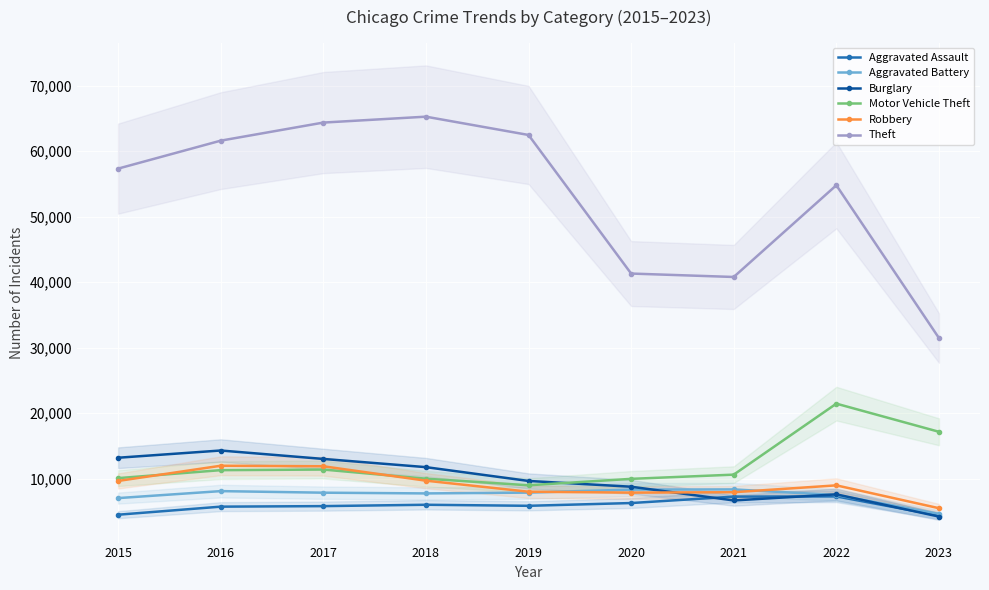

What is the difference between the second highest and second lowest values in the Robbery series?

4025